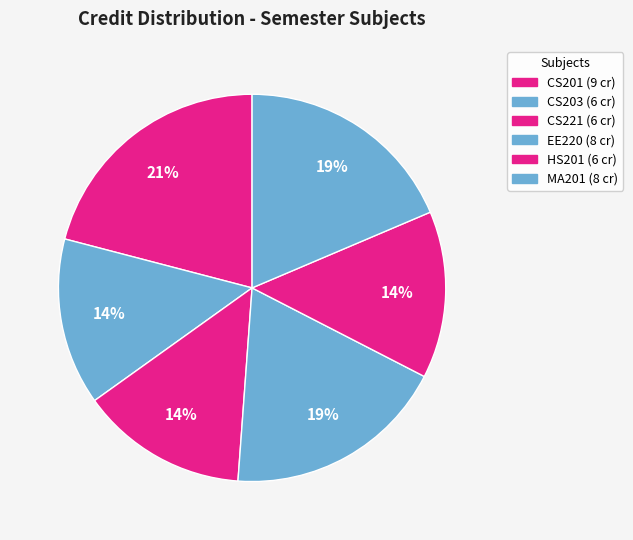

How many slices are in this pie chart?

6